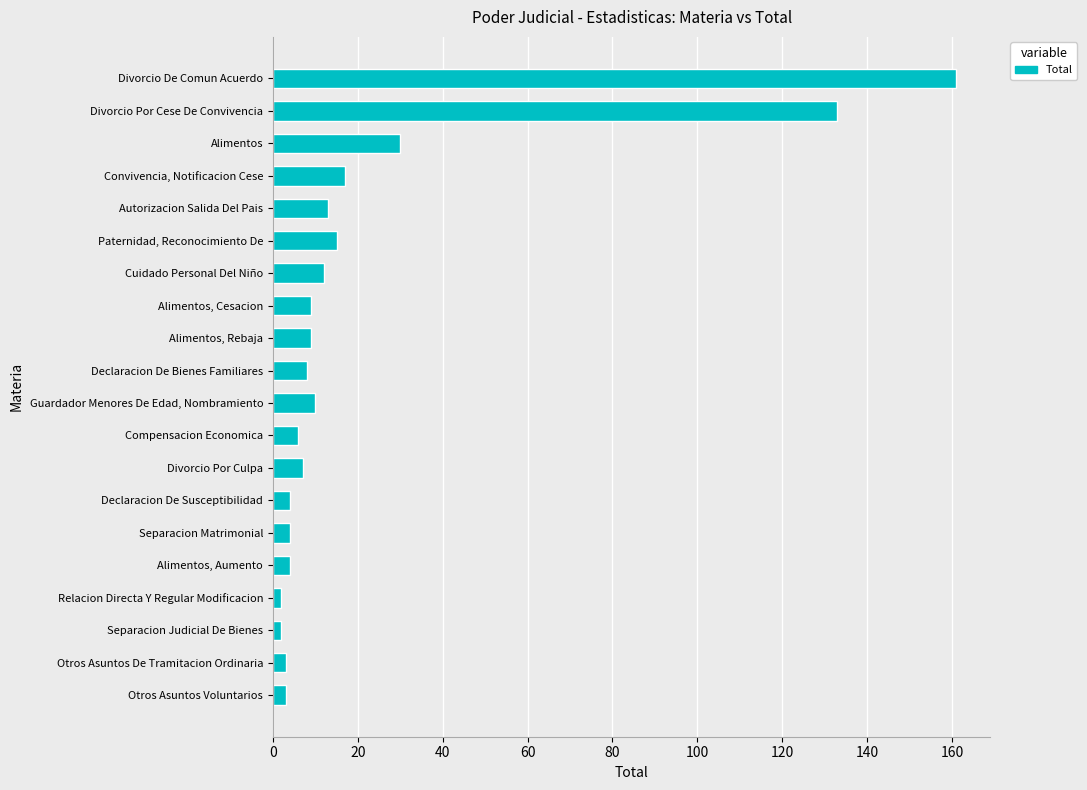

Reading bottom to top, extract all data points from this chart.

3	3	2	2	4	4	4	7	6	10	8	9	9	12	15	13	17	30	133	161